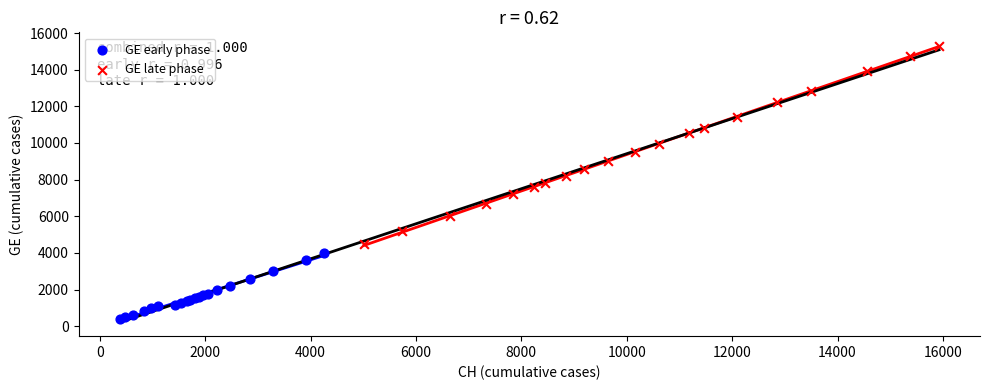

Which series reaches the maximum Y coordinate?

GE late phase